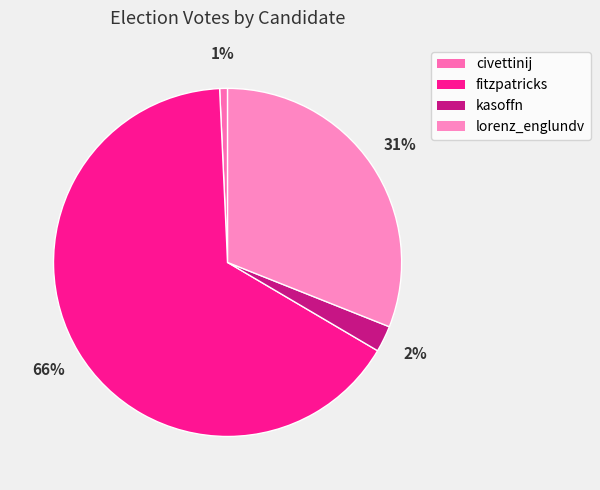

Is fitzpatricks the majority of the pie?

Yes